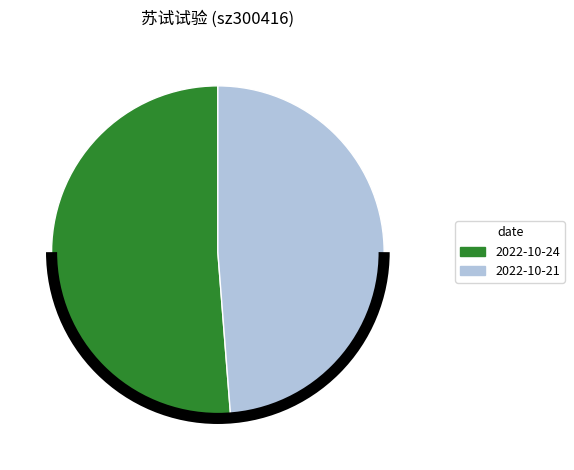

Is there a majority slice in this chart?

Yes